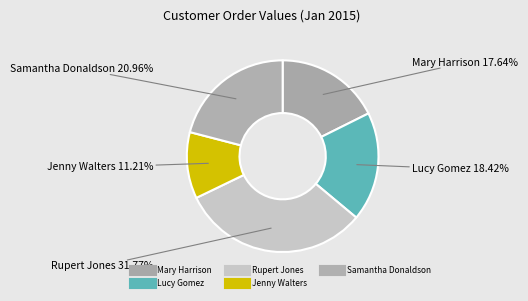

What is the ratio of the value at Rupert Jones to the value at Mary Harrison?

1.8